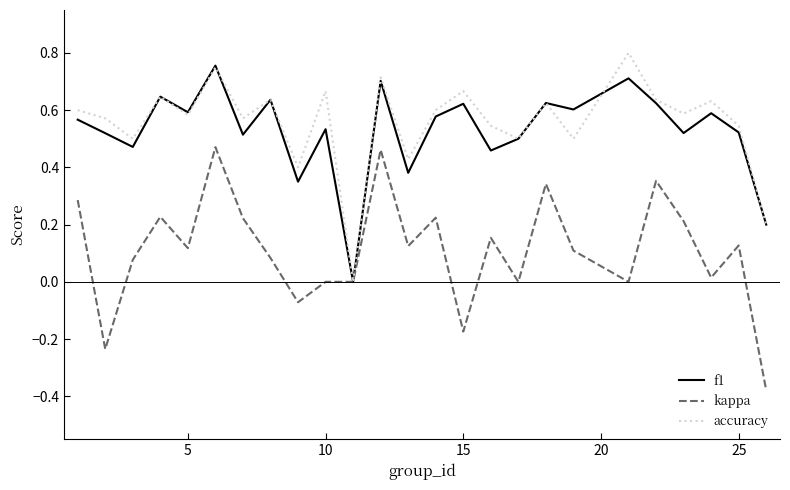

What is the total value across all series at 25?

1.2